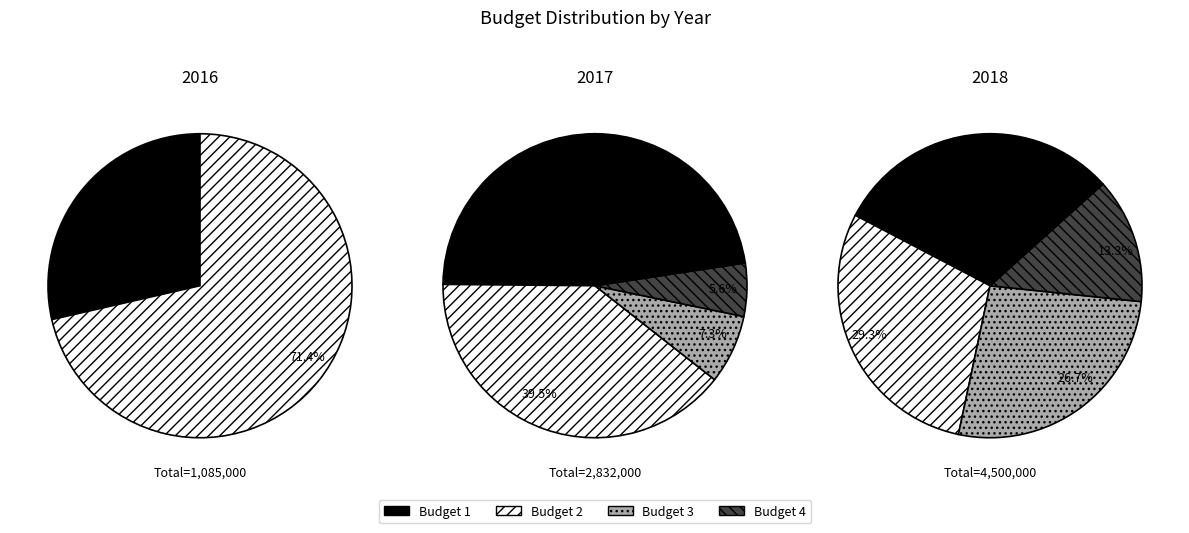

Is it true that Office 4 is 1% of the pie?

False